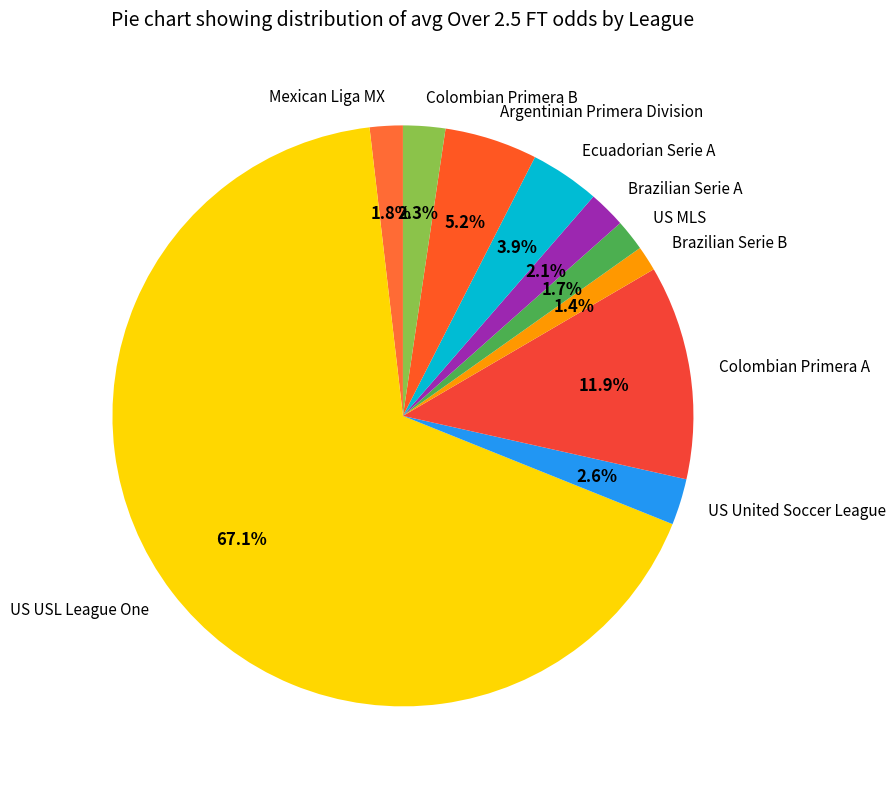

How many segments does this pie chart have?

10